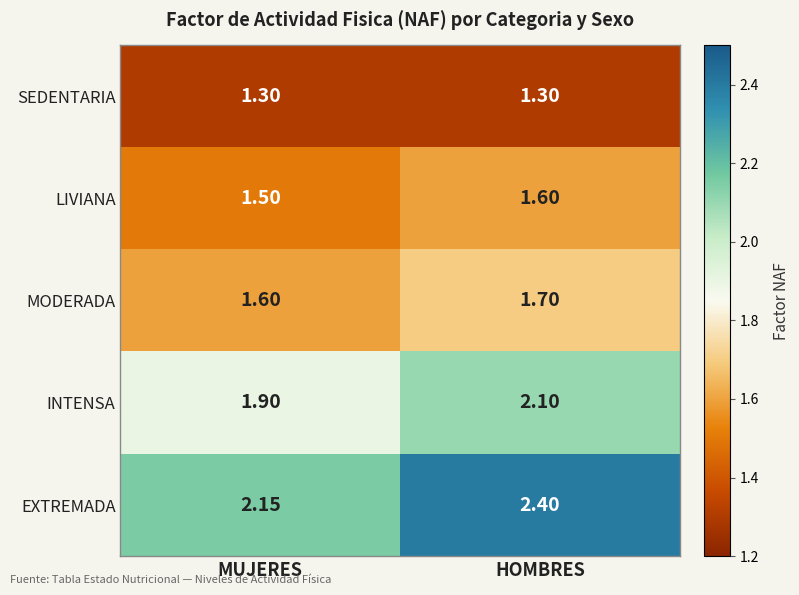

At which category is the sum across all series the highest?

HOMBRES